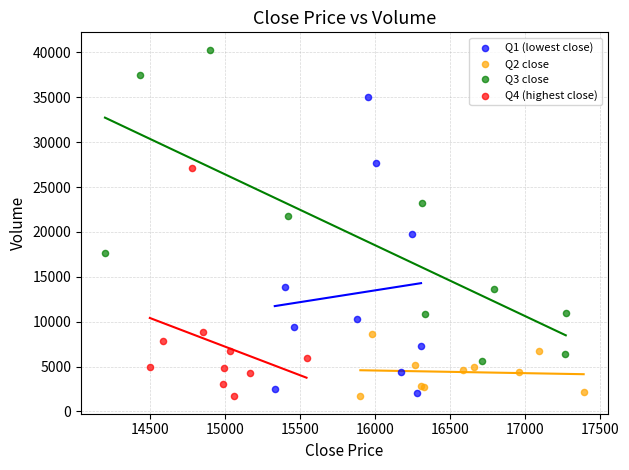

Which series contains the highest Y value?

Q3 close